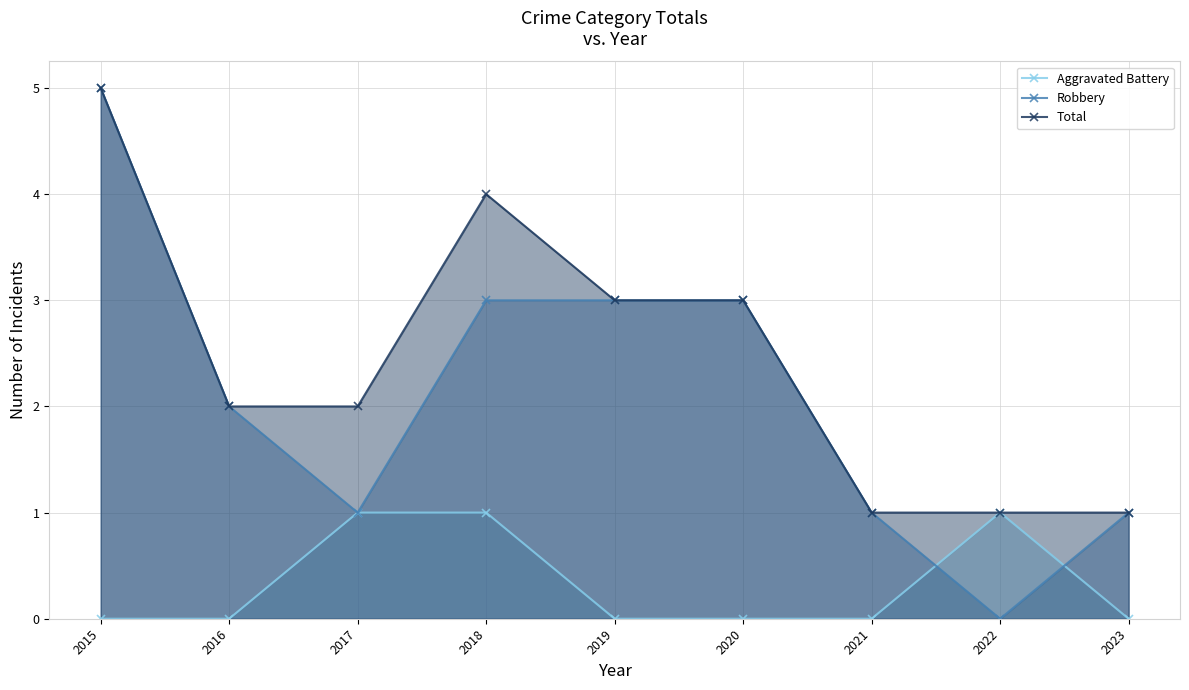

At which category is the sum across all series the highest?

2015